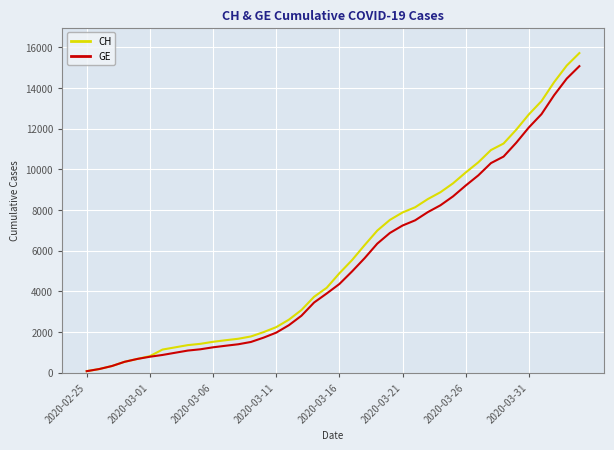

What is the greatest value displayed?

15719